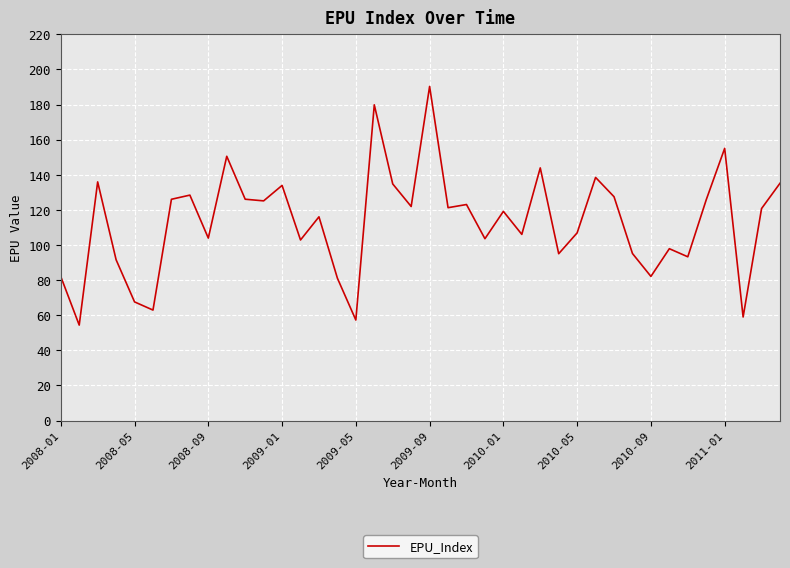

Count the number of categories in the chart.

40